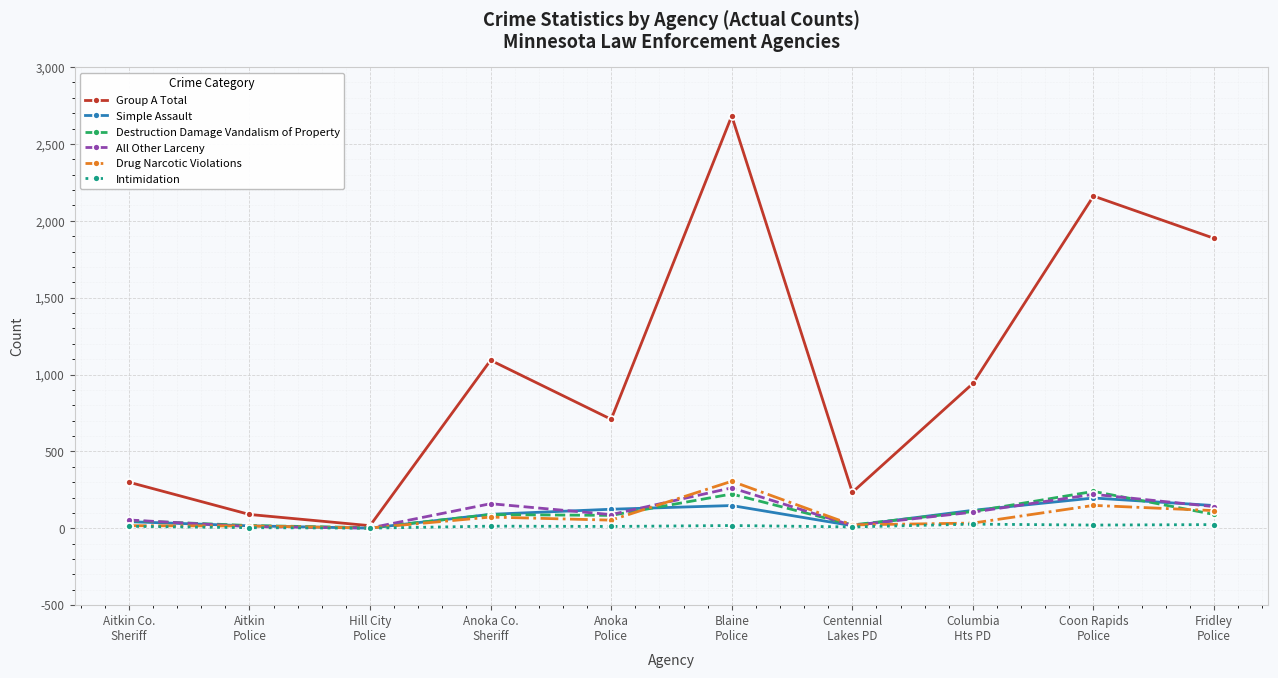

The value of Destruction Damage Vandalism of Property at Aitkin
Police is 18. True or false?

True